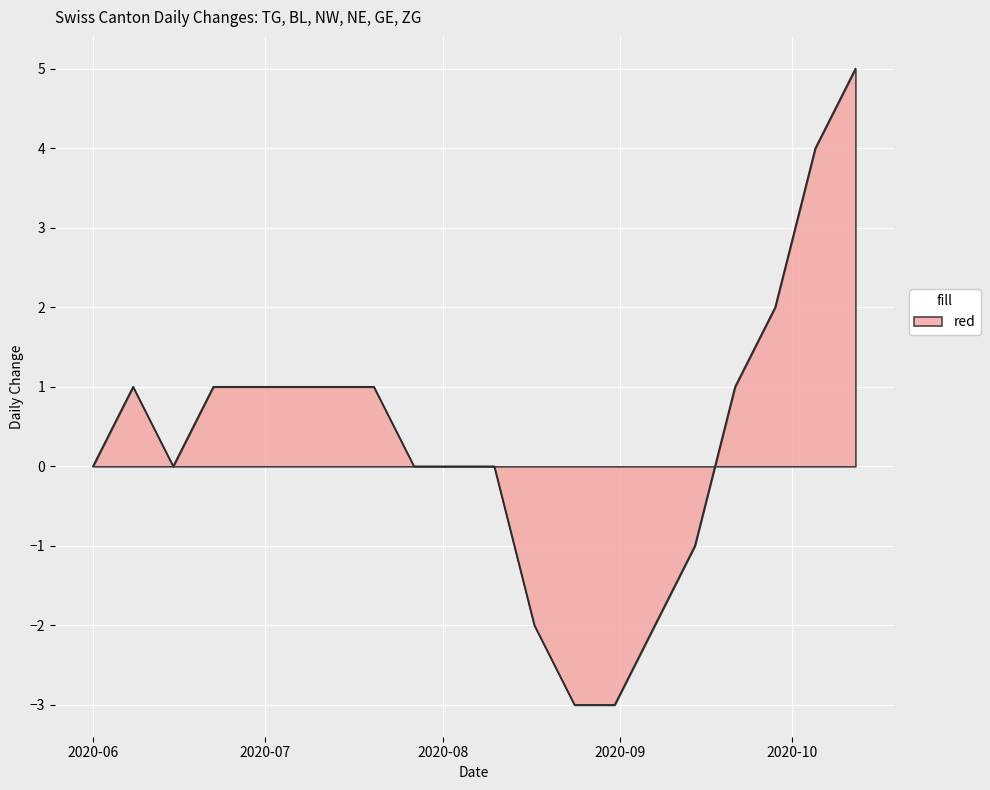

What is the difference between the maximum and minimum values?

8